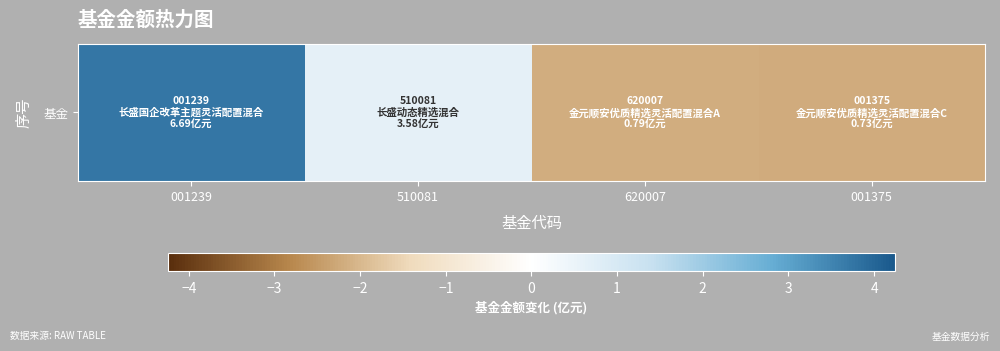

How many negative values are there?

2